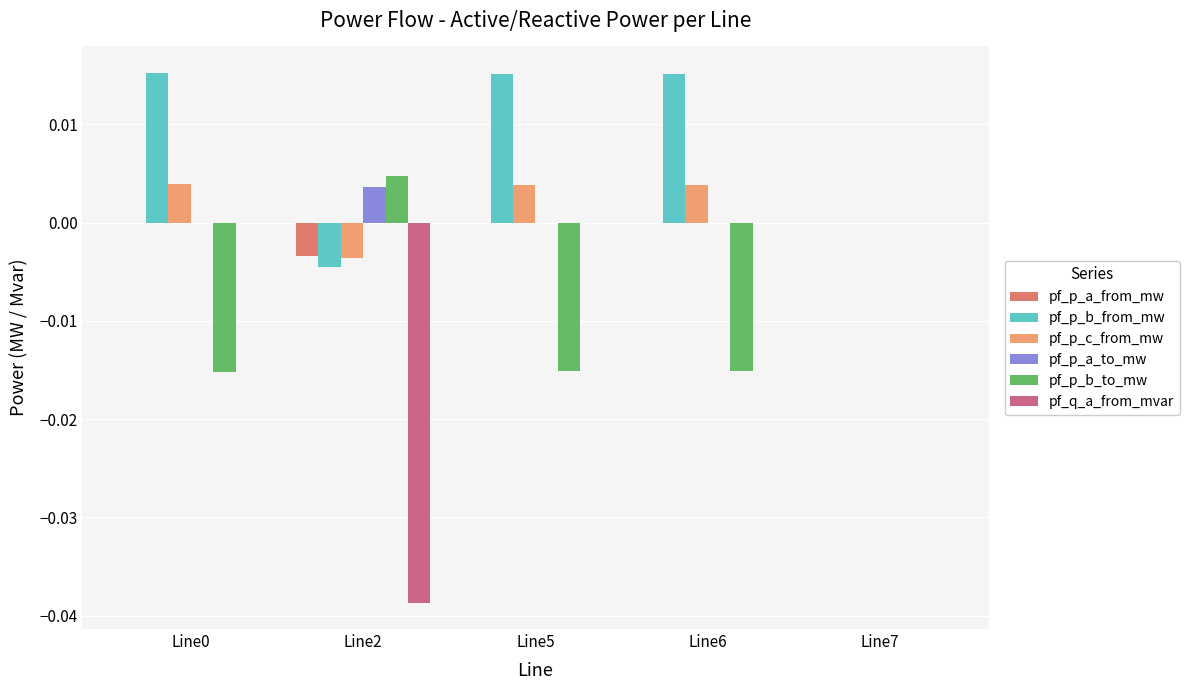

Is the value of pf_p_b_from_mw at Line7 greater than the value of pf_p_b_to_mw at Line2?

No